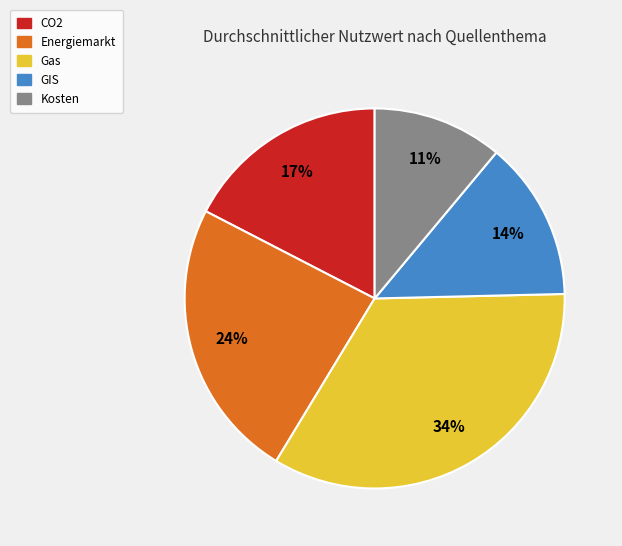

True or false: CO2 accounts for 10% of the total.

False